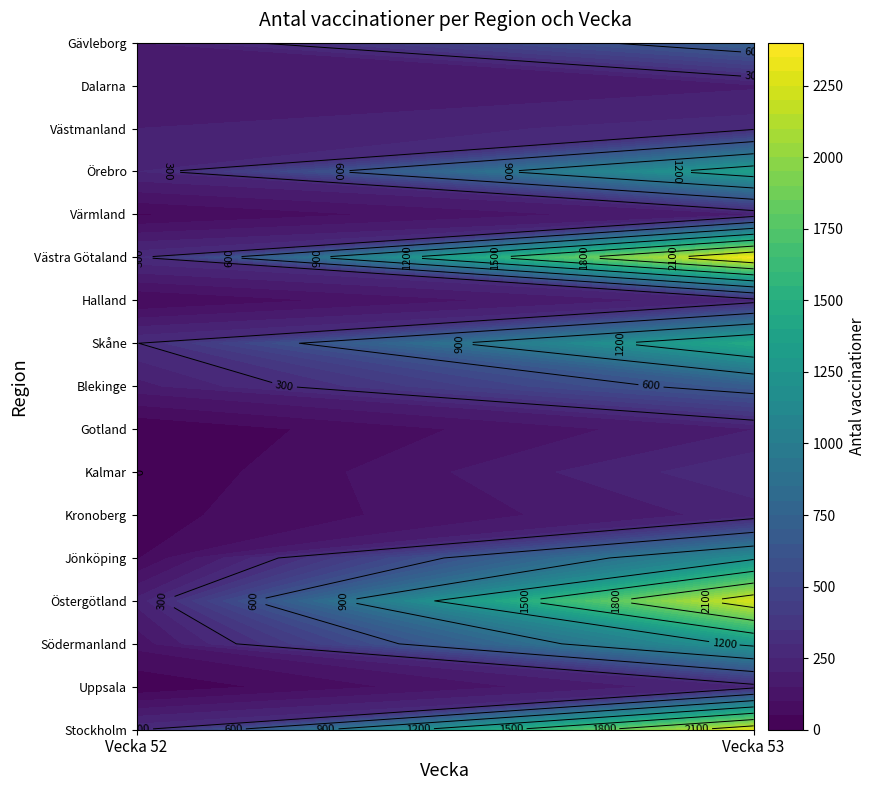

The Södermanland series shows 116 at 0. True or false?

True